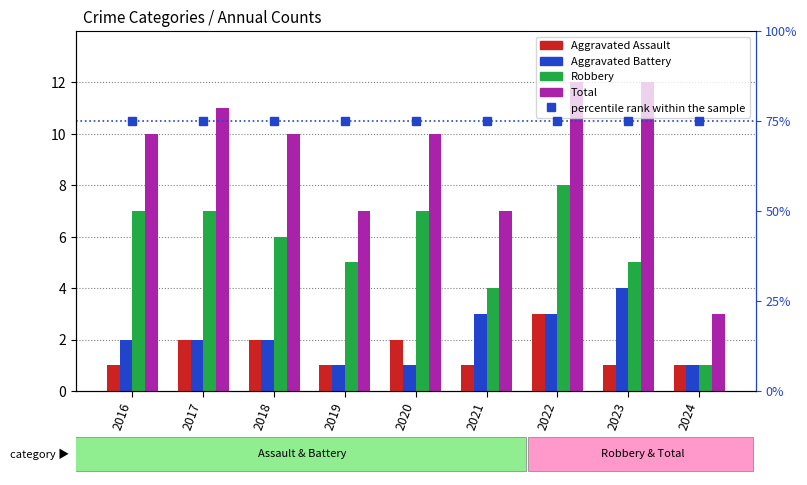

The value of Total at 2022 is 12. True or false?

True